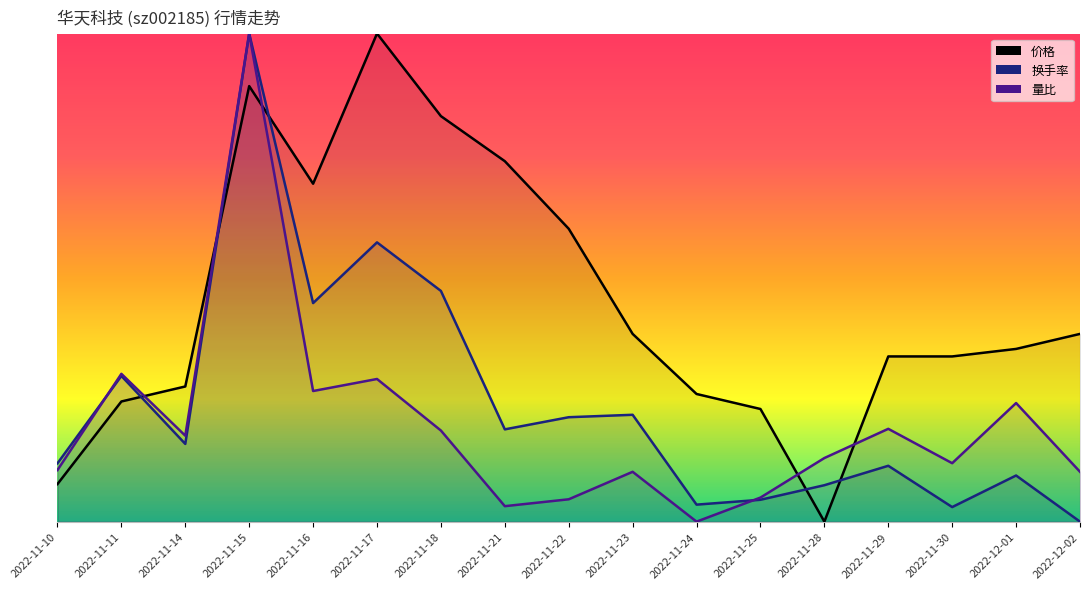

True or false: 换手率 has a value of 3.0 at 2022-11-11.

True